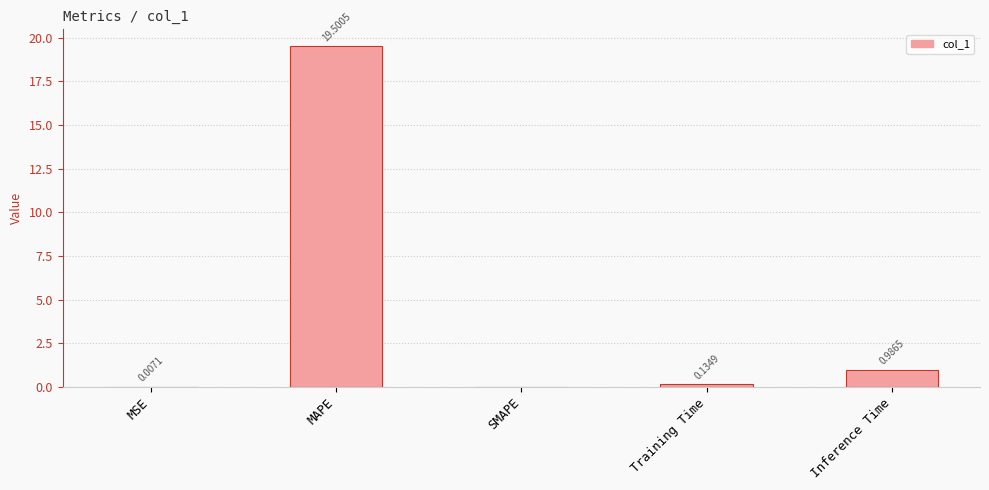

What is the average value?

4.1